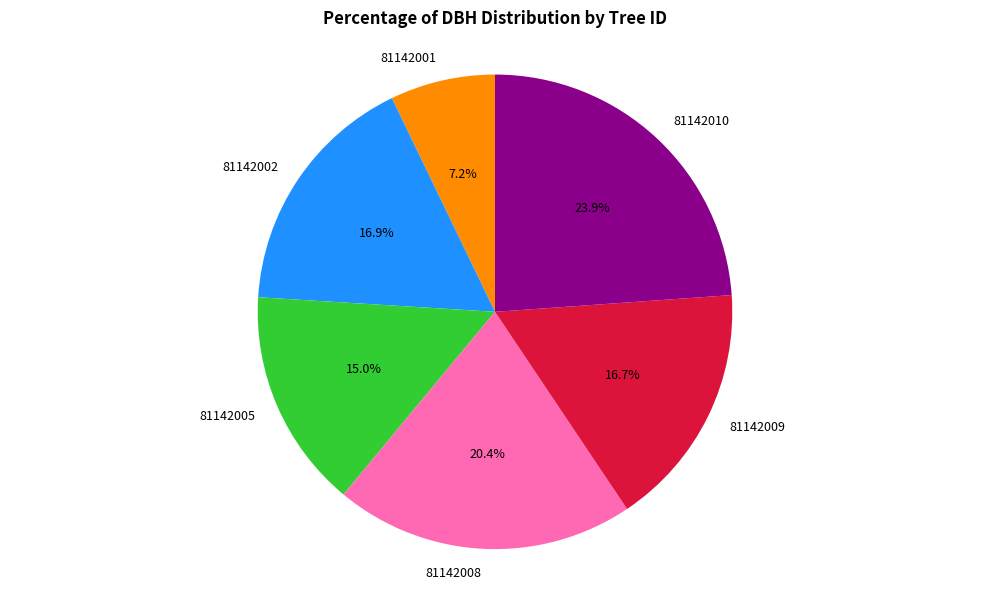

The 81142010 slice represents 14% of the pie. True or false?

False